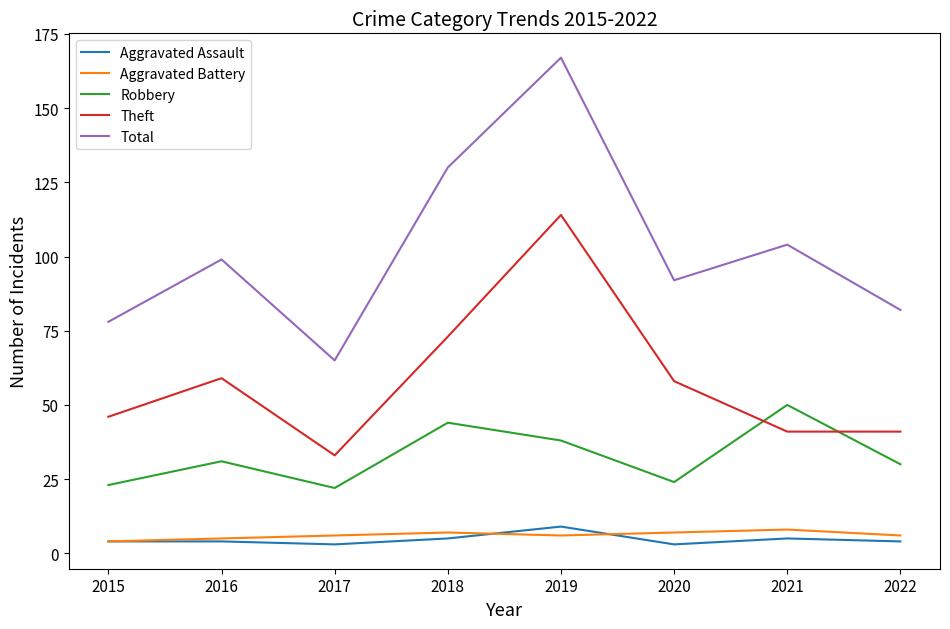

How many Aggravated Assault values are between 4 and 5?

5